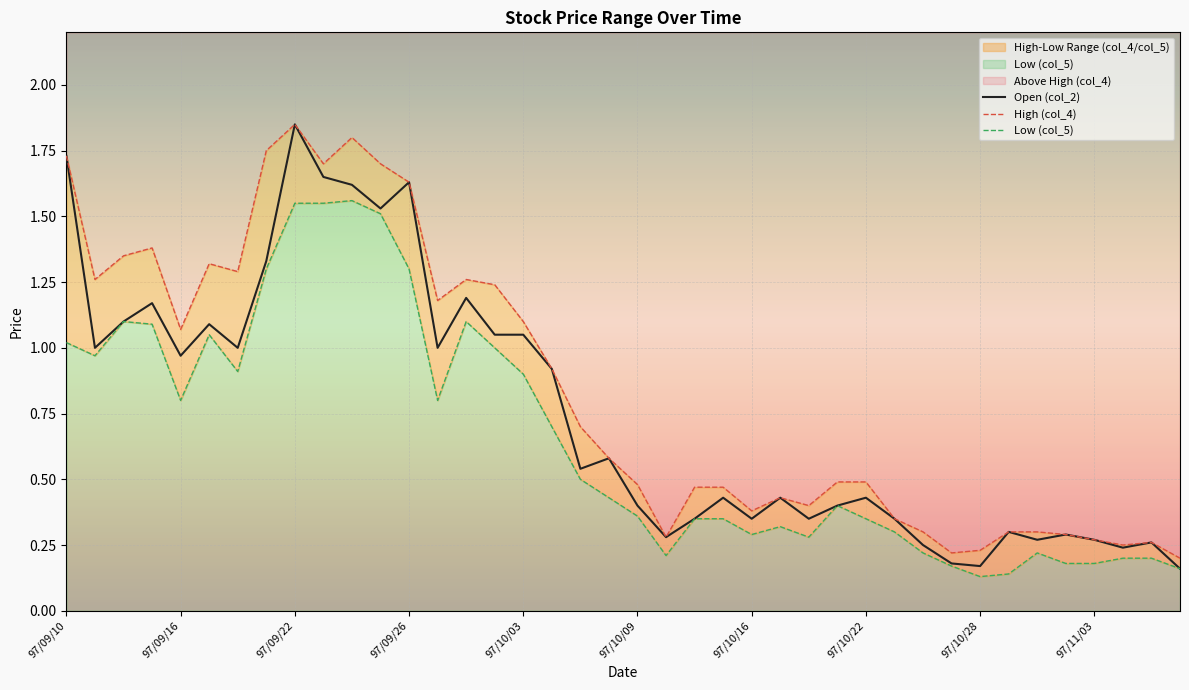

Which category has the highest value in the Open (col_2) series?

97/09/22